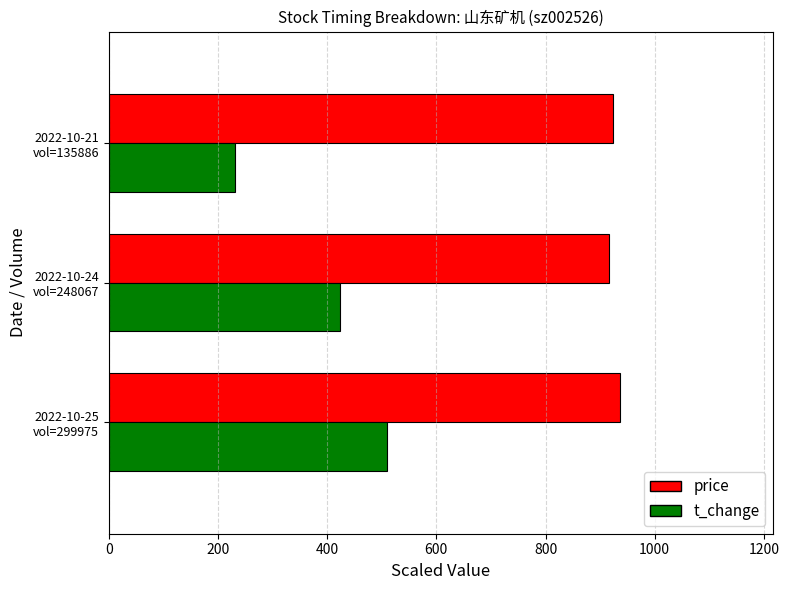

Rank the series by their average value, from highest to lowest.

price, t_change